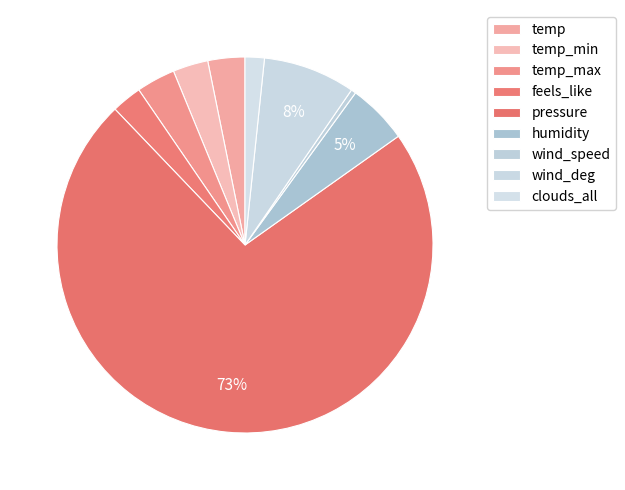

How many slices are in this pie chart?

9